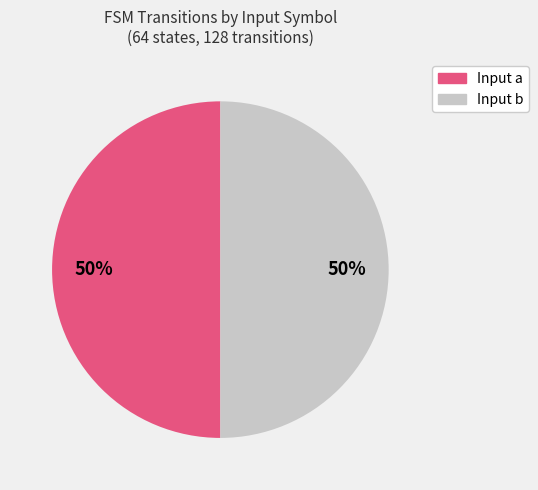

To the nearest percent, what is the difference between the largest and smallest slice percentages?

0%